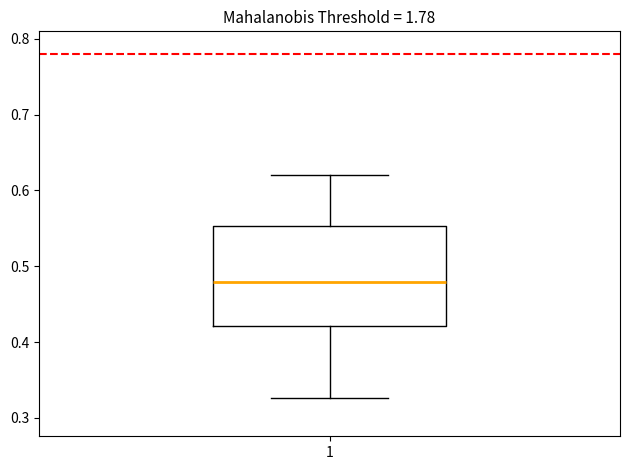

Where is the upper edge of the box at x = 1 on the y-axis? The values are not printed on the chart, so give them approximately, as read against the axis.

0.55